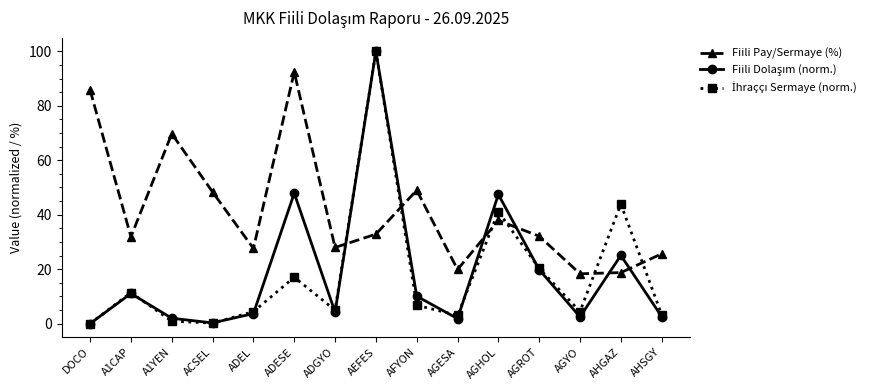

How many categories are shown in the chart?

15